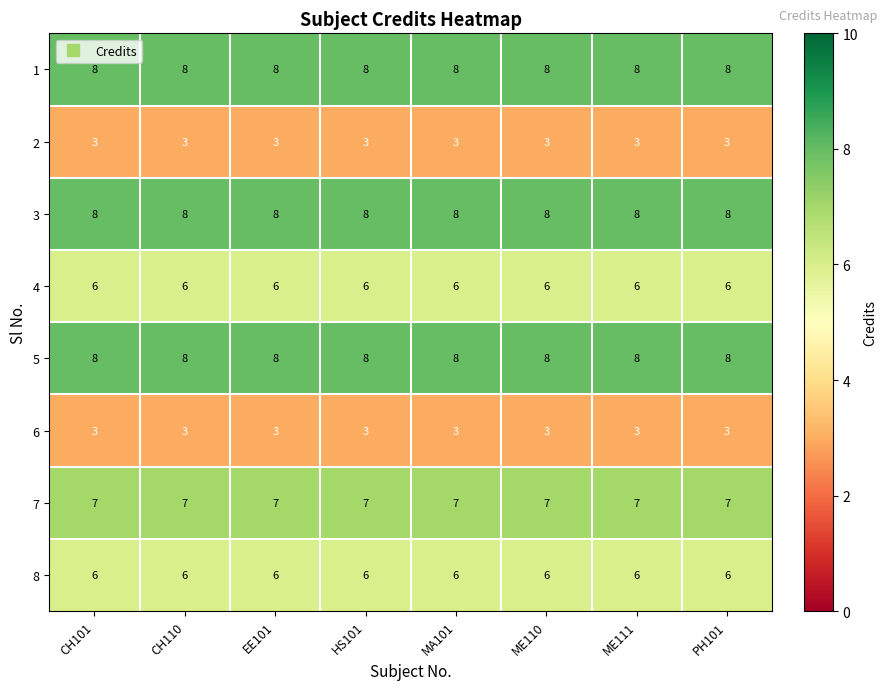

The 8 series shows 6 at CH101. True or false?

True